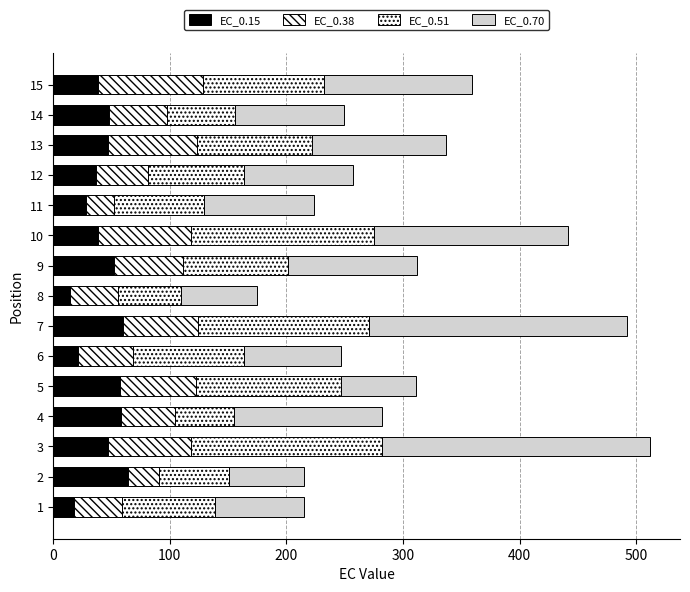

How many data points in EC_0.15 are above 46?

8